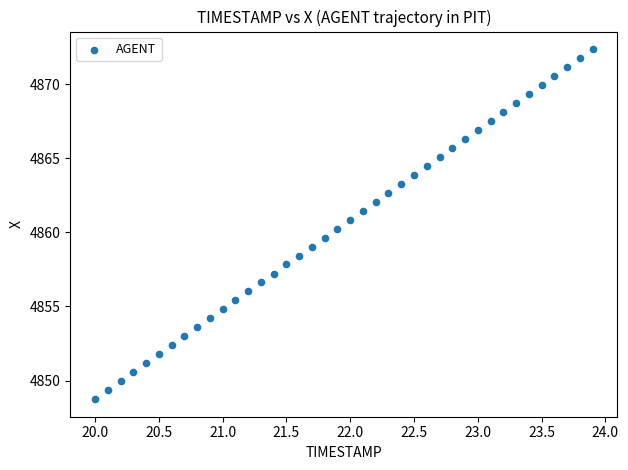

What is the range of X values (max minus min)?

3.9